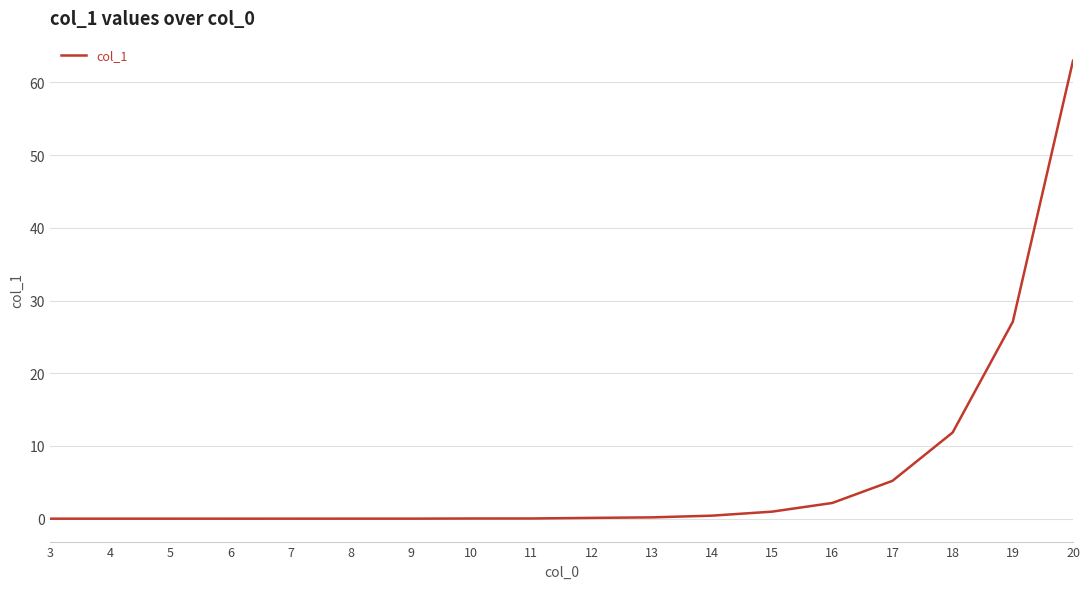

What is the difference between the maximum and minimum values?

63.0